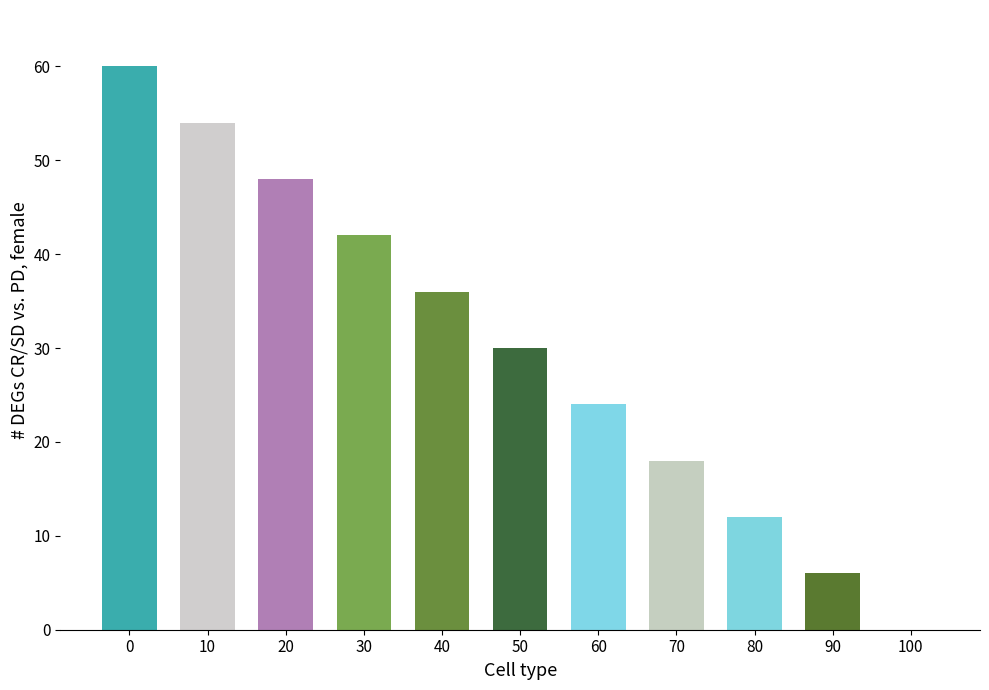

Count the number of categories in the chart.

11